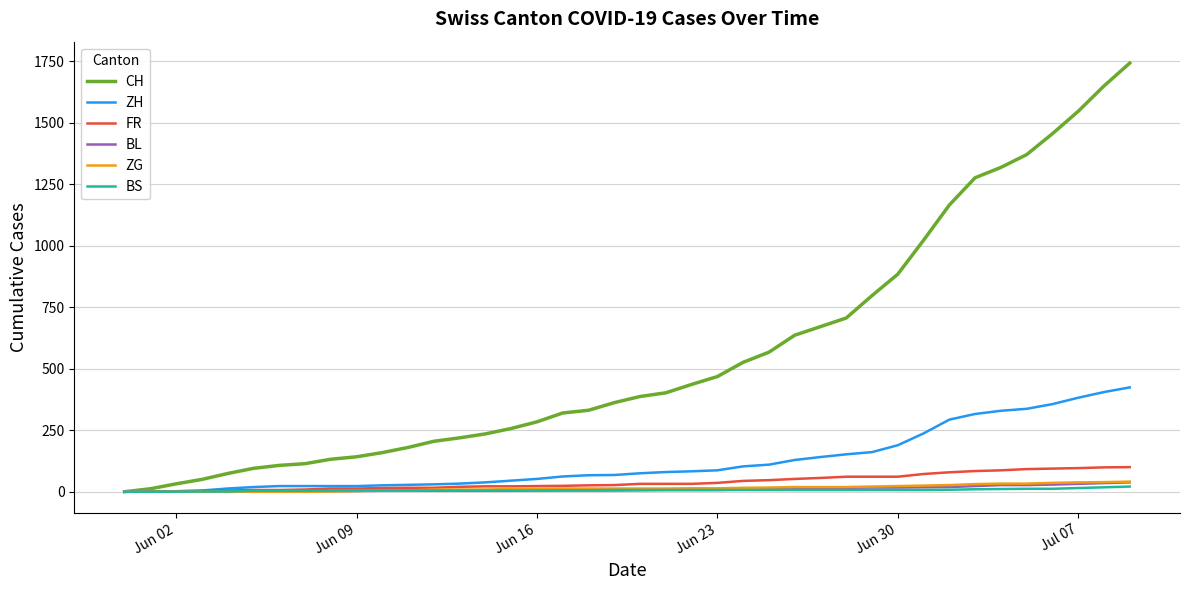

How many series are shown in this chart?

6